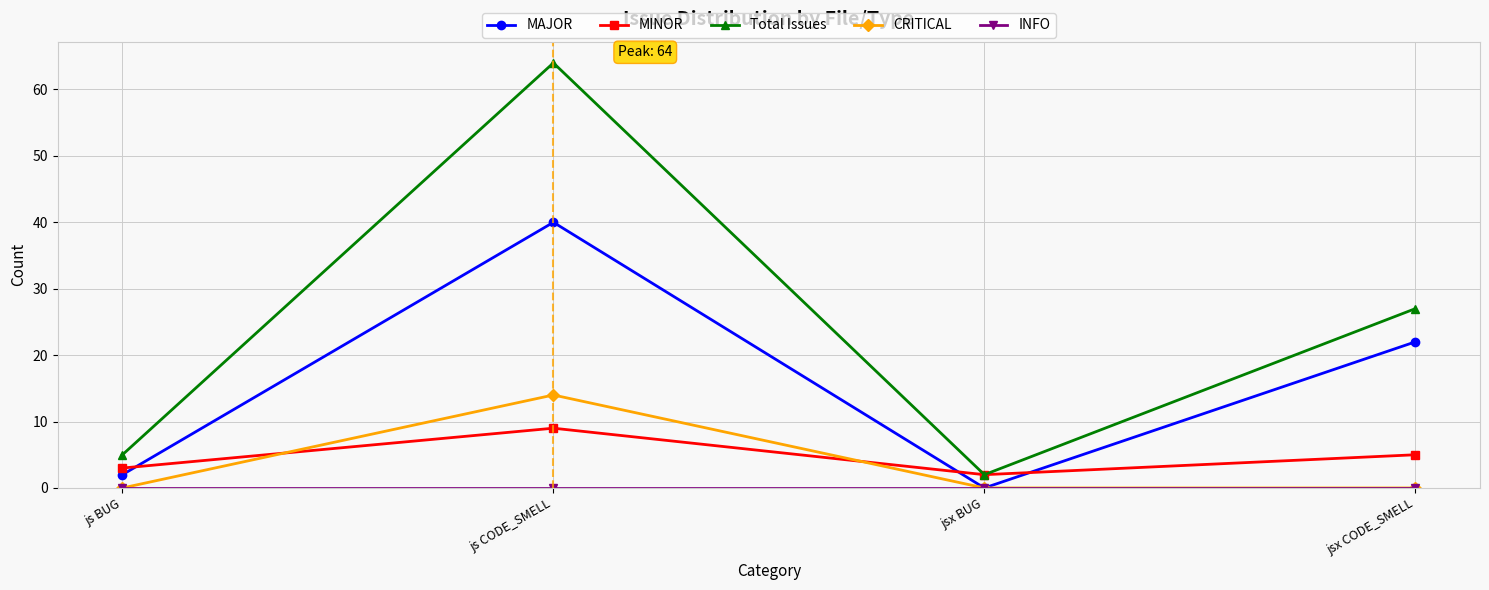

The value of Total Issues at js BUG is 8. True or false?

False